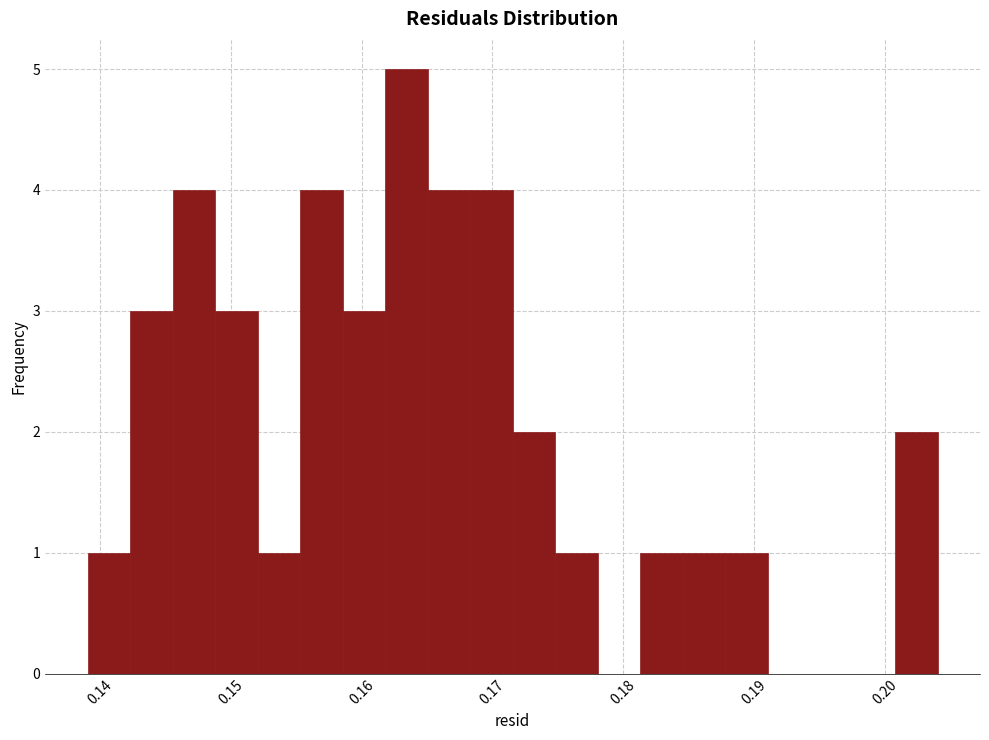

Read against the x-axis, roughly where is the centre of the tallest bar?

0.163